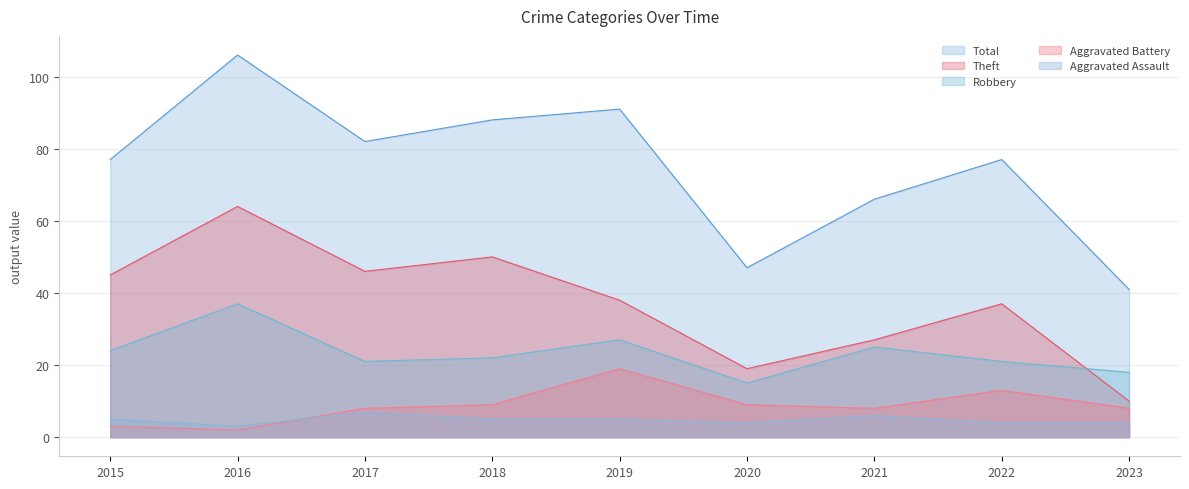

How many values in the Theft series are below 38?

4